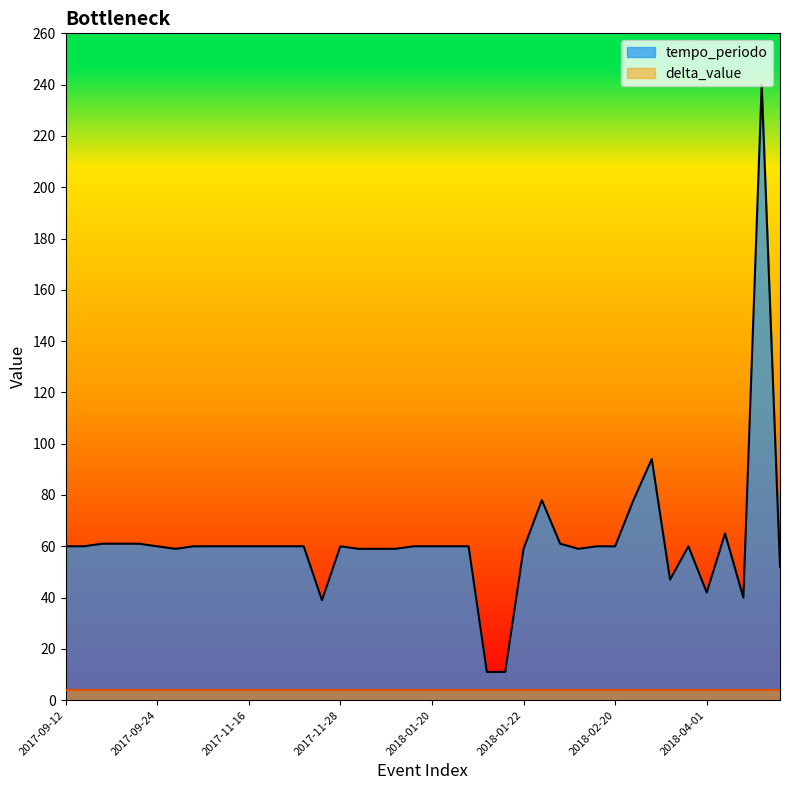

Reading left to right, list all the values displayed in this chart.

60	60	61	61	61	60	59	60	60	60	60	60	60	60	39	60	59	59	59	60	60	60	60	11	11	59	78	61	59	60	60	78	94	47	60	42	65	40	240	52